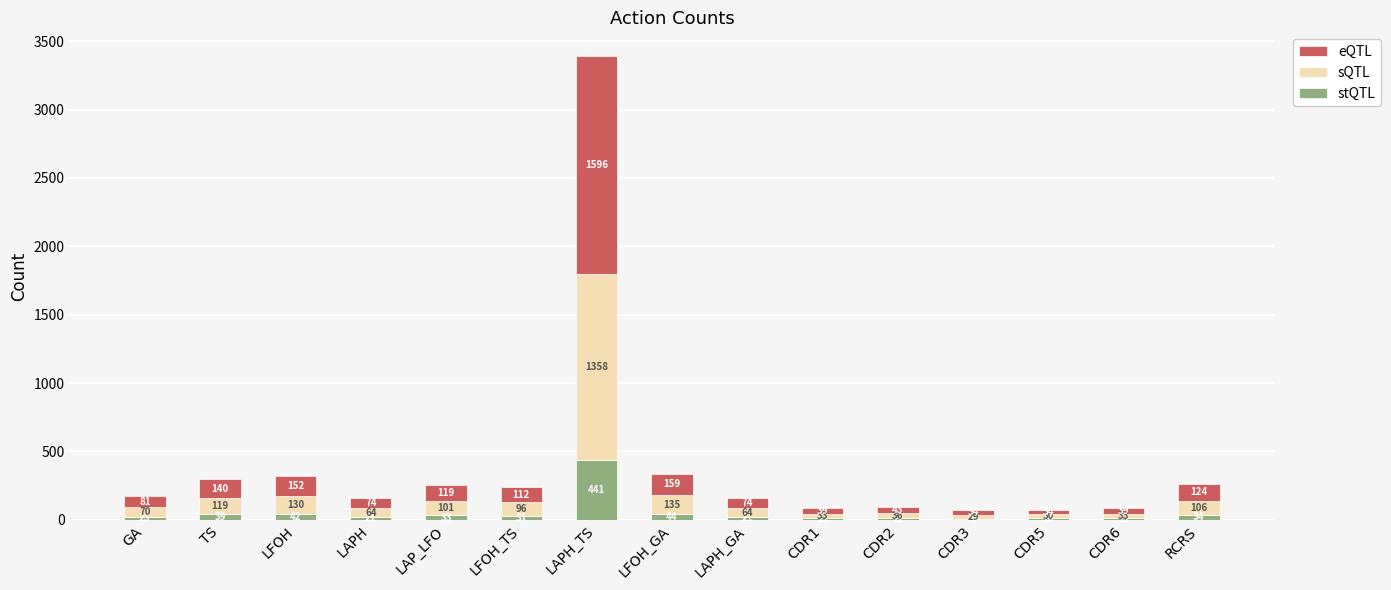

Which category has the highest value in the stQTL series?

LAPH_TS